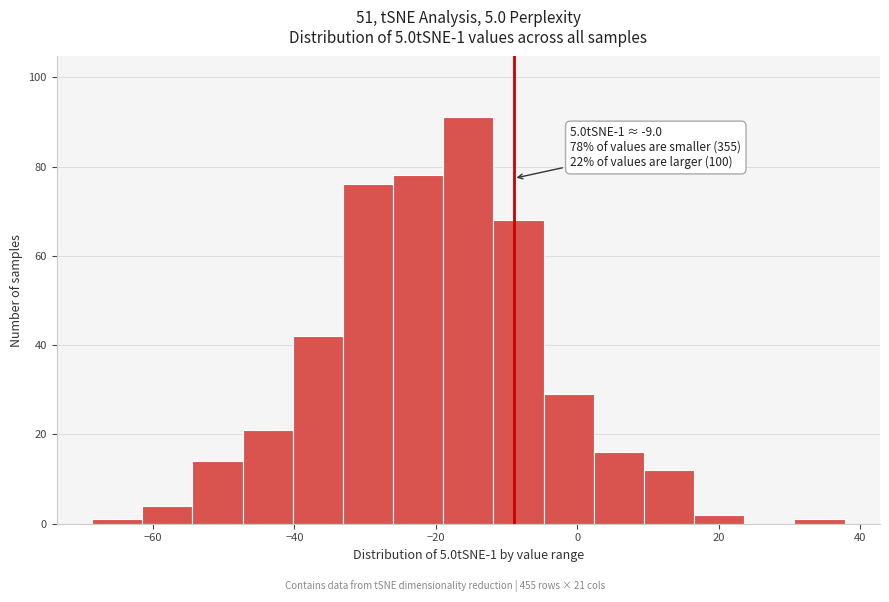

Around what value on the x-axis is the tallest bar? Give the approximate position of its centre, as read against the axis.

-16